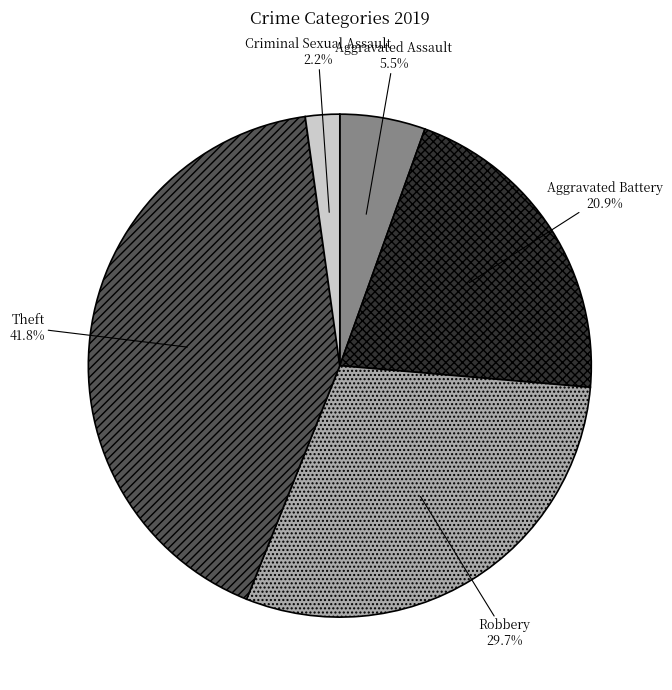

To the nearest percent, what is the difference between the Criminal Sexual Assault and Aggravated Battery slice percentages?

19%